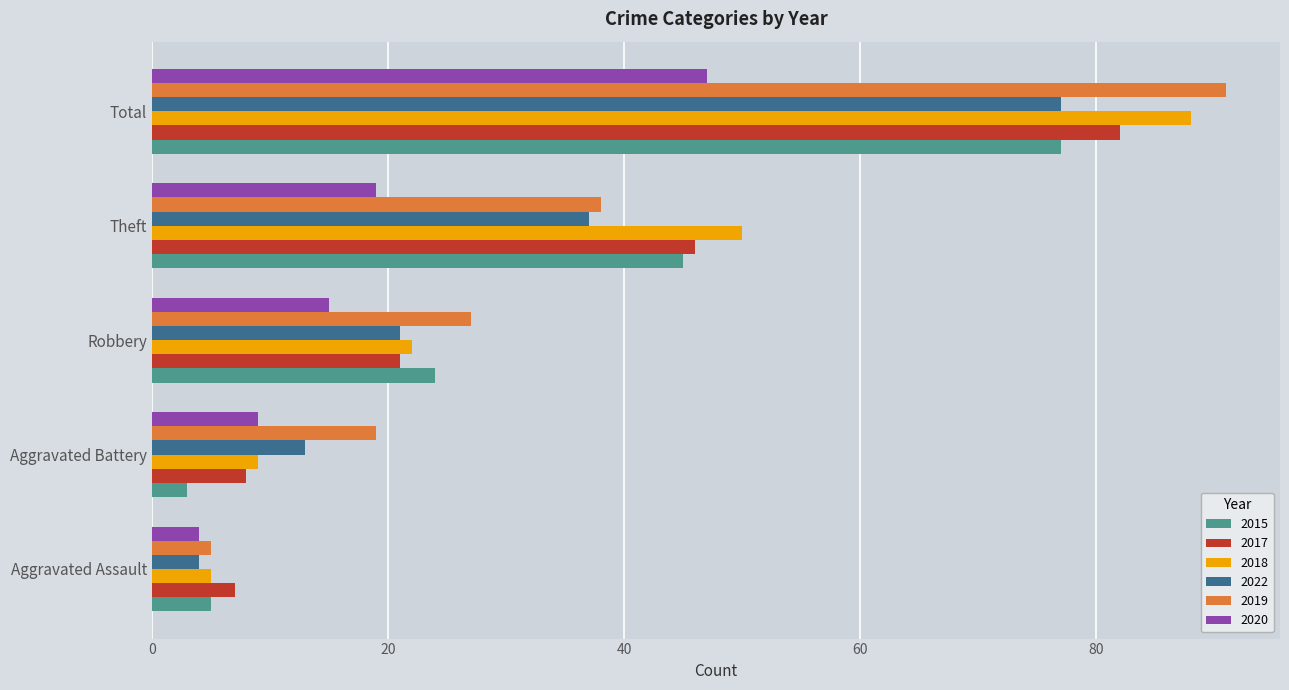

Which series has the largest range (max minus min)?

2019